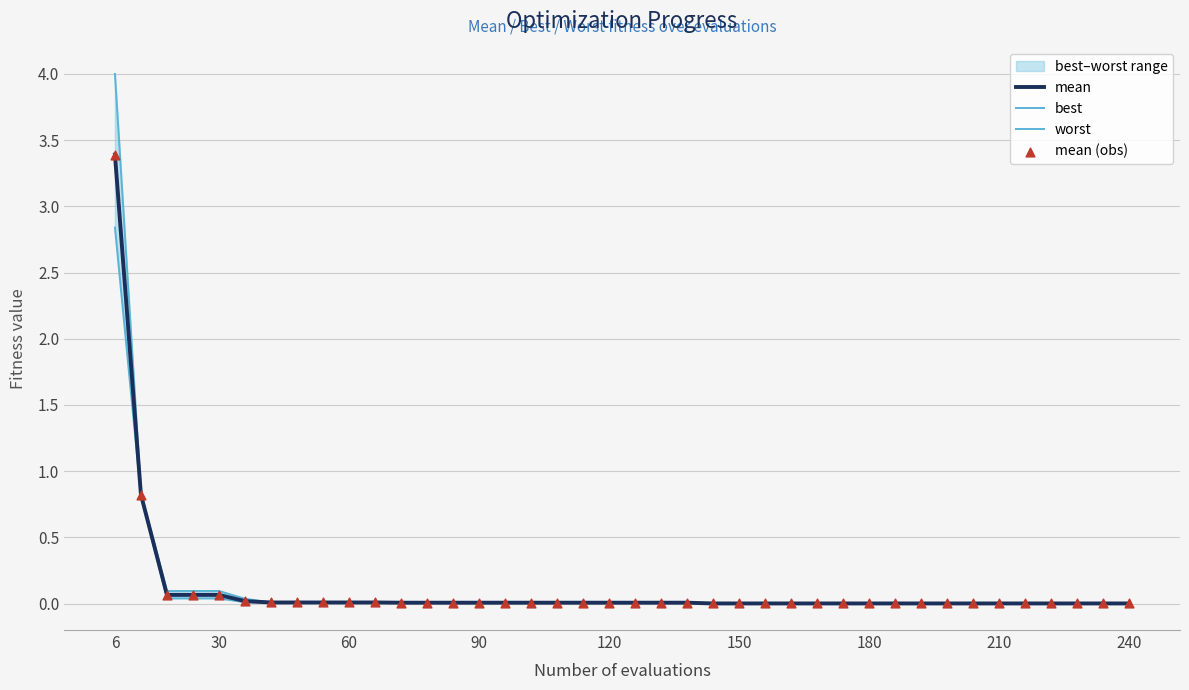

What is the maximum value for mean?

3.4